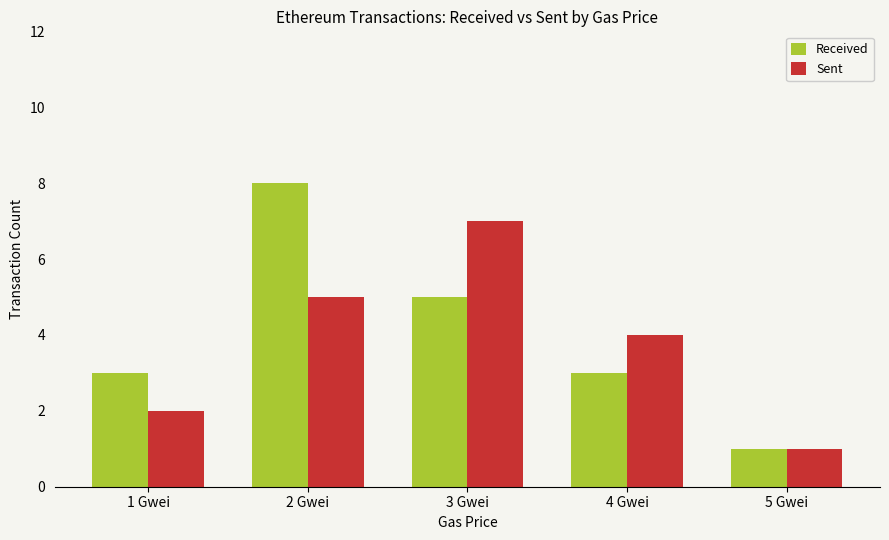

Reading right to left, what are all the values shown in this chart?

Received: 1	3	5	8	3
Sent: 1	4	7	5	2